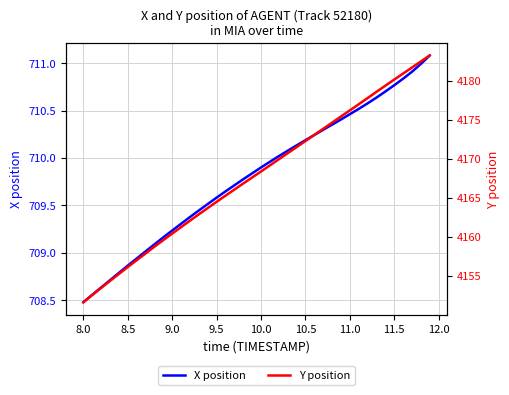

At which label does X position reach its minimum?

8.0